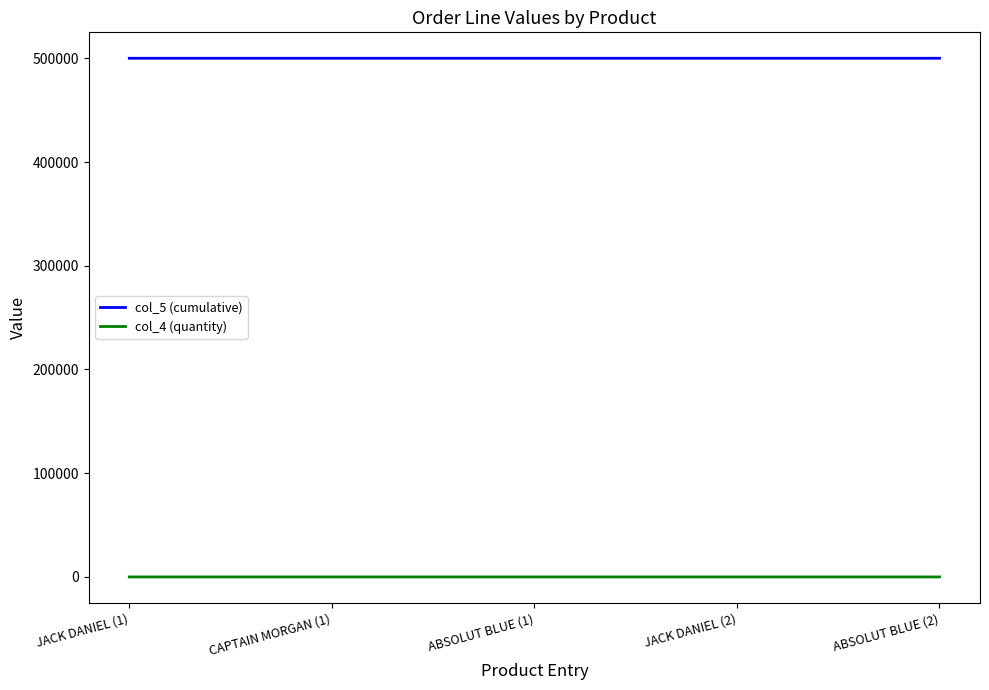

At how many categories does at least one series exceed 401419?

5